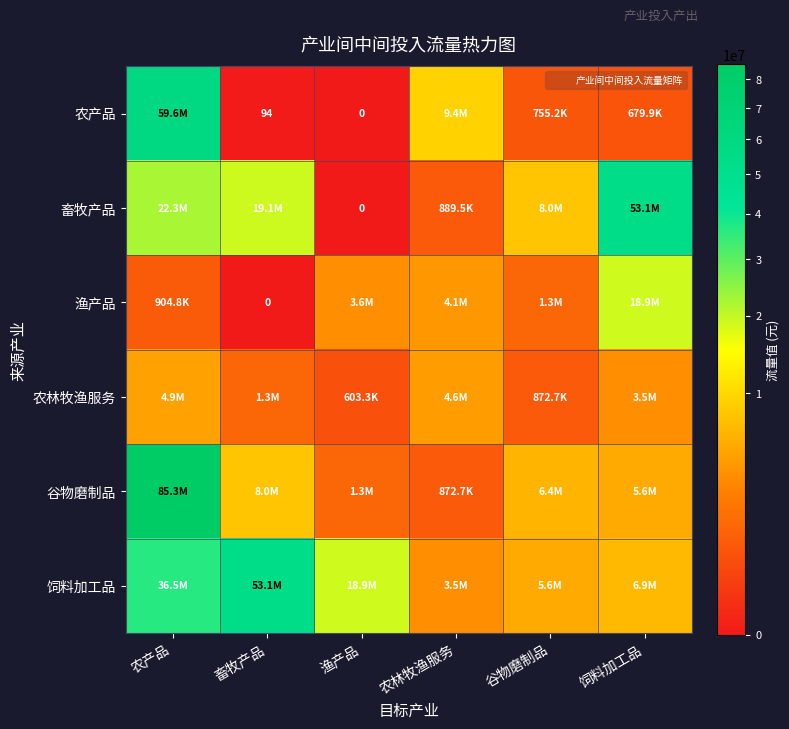

The 饲料加工品 series shows 36463598.0 at 农产品. True or false?

True